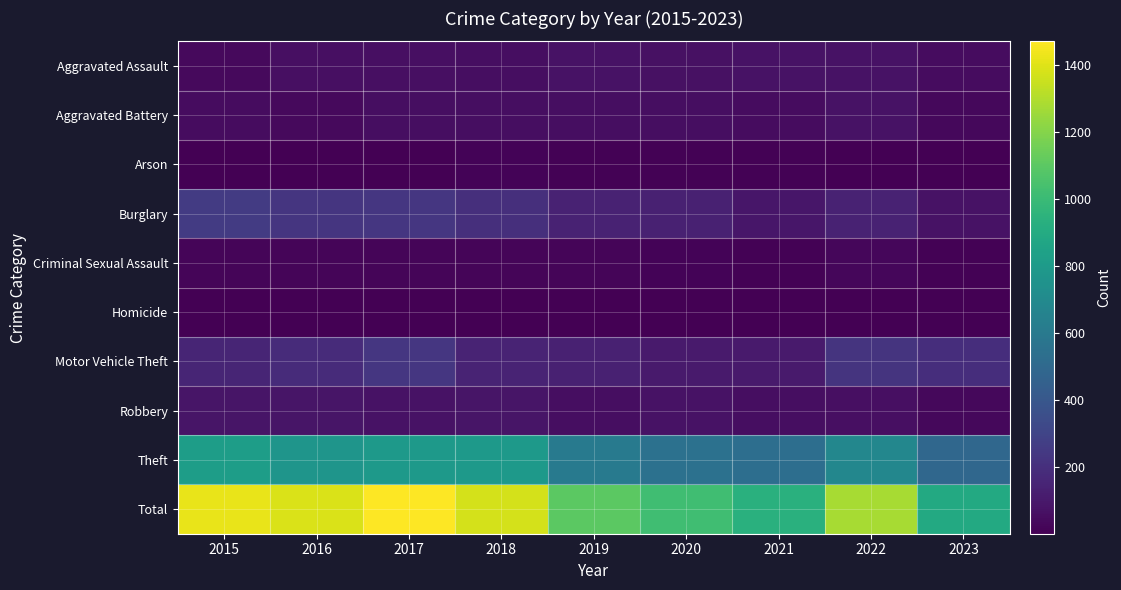

What is the spread (max minus min) of values at 2017?

1470